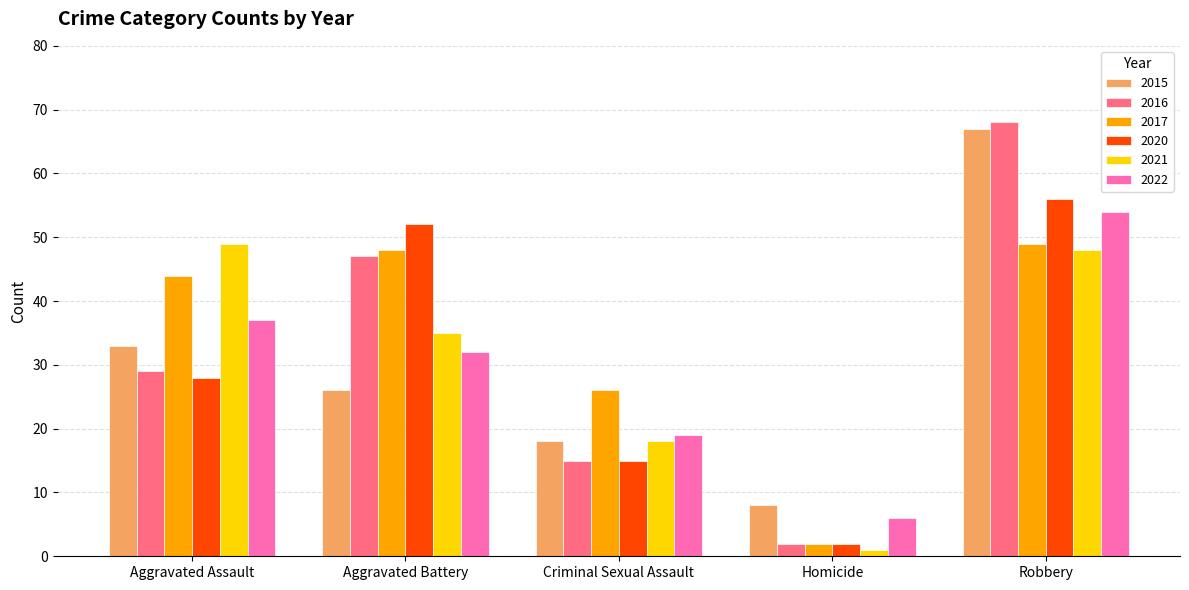

What is the difference between the maximum and second lowest values in the 2016 series?

53